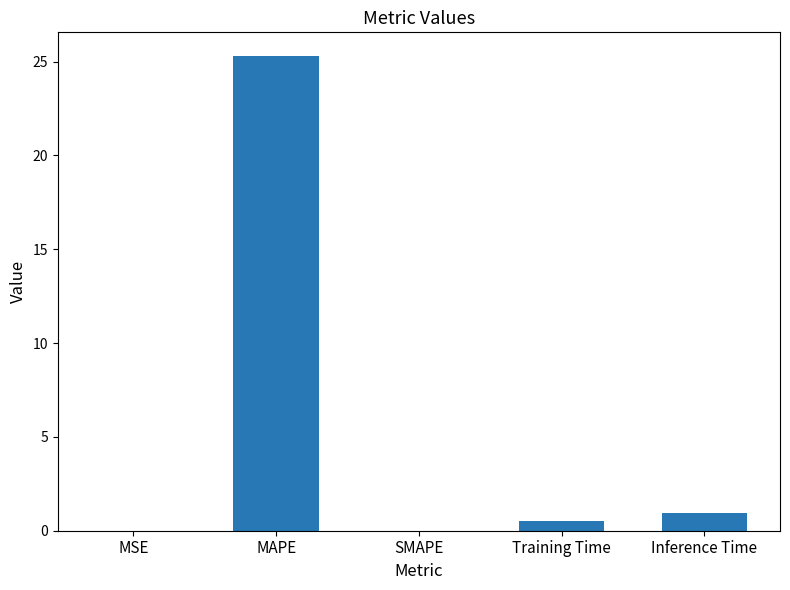

The chart shows a value of 0.0 at MSE. True or false?

True